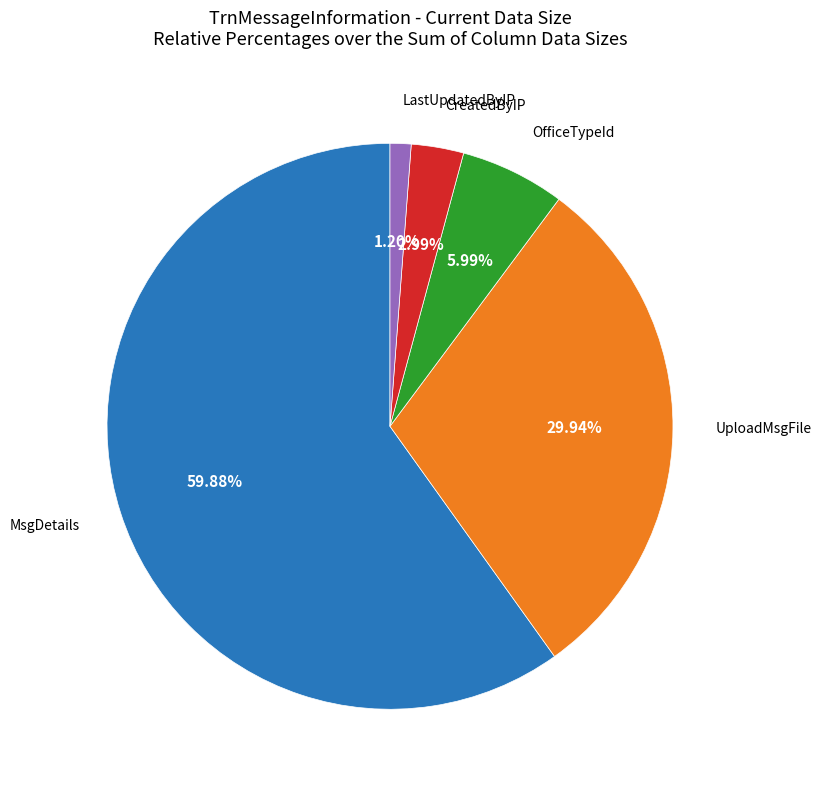

To the nearest percent, what is the difference between the largest and smallest slice percentages?

59%